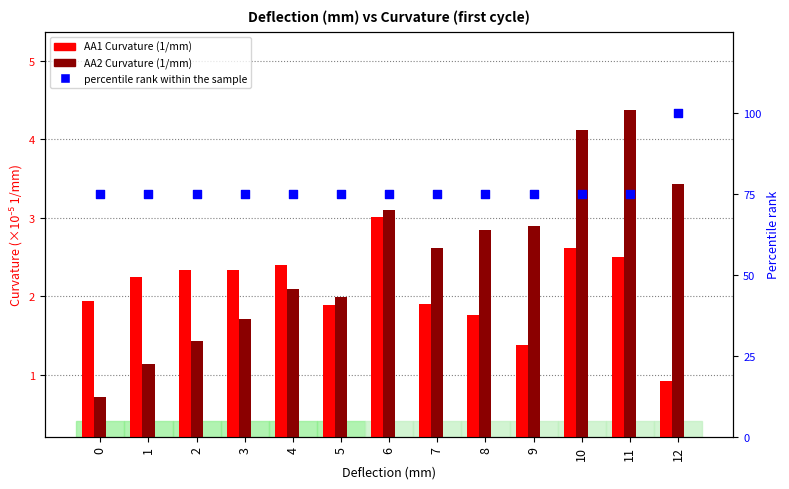

Is the value of AA1 Curvature (1/mm) at 4 greater than the value of AA2 Curvature (1/mm) at 4?

Yes